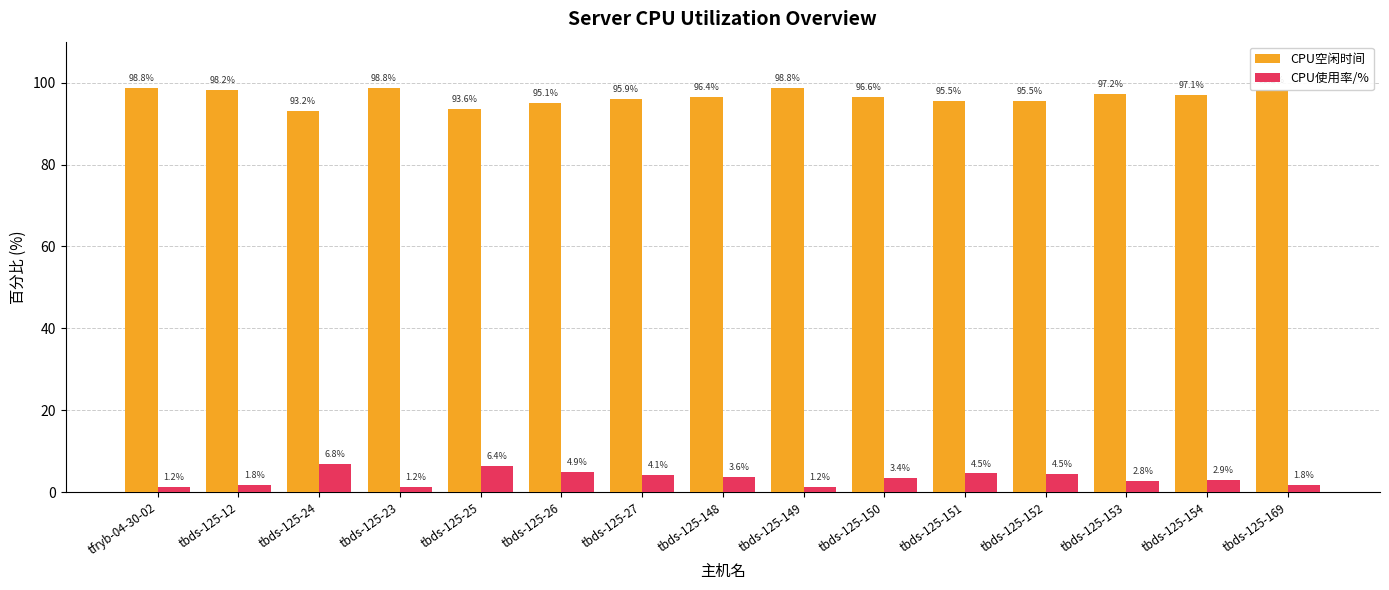

What is the difference between the second highest and second lowest values in the CPU空闲时间 series?

5.2